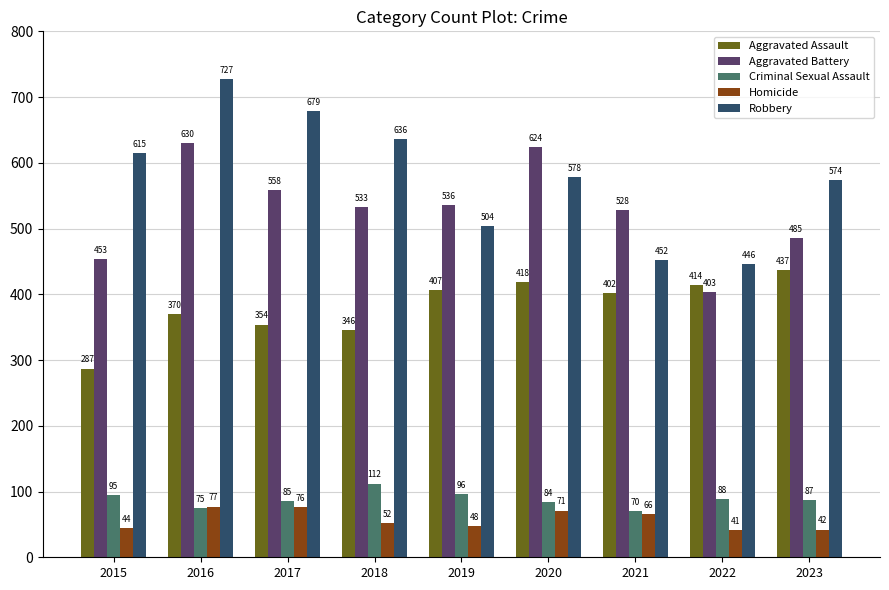

What is the value of the Homicide bar at the 4th from the left?

52